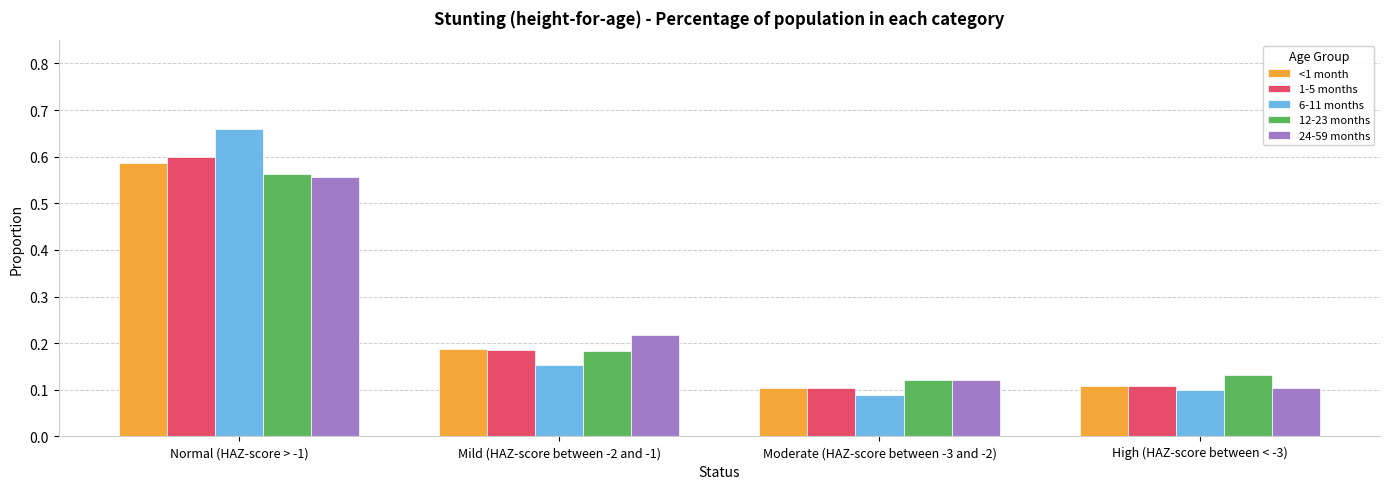

At which category does the chart reach its peak across all series?

Normal (HAZ-score > -1)